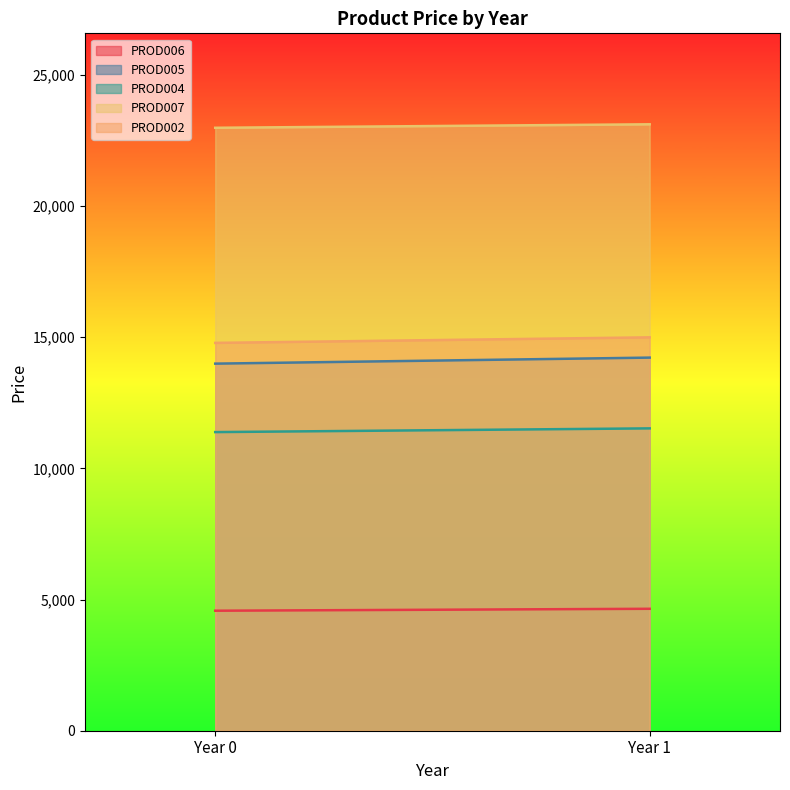

Reading left to right, list all the values displayed in this chart.

PROD006: 4575	4649
PROD005: 13995	14225
PROD004: 11385	11527
PROD007: 22987	23120
PROD002: 14786	14998